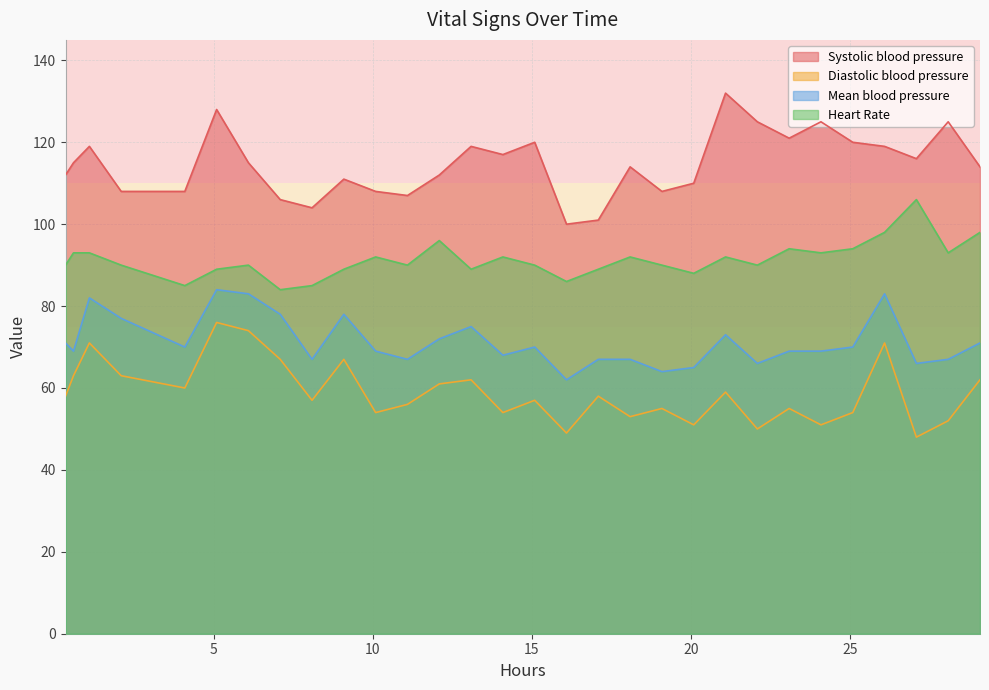

Does the chart have visible grid lines?

Yes